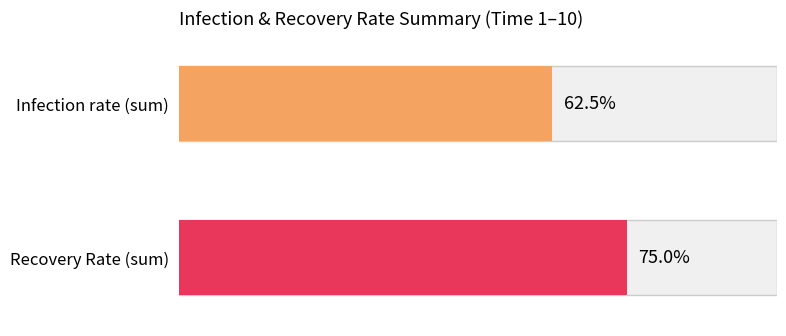

The Infection rate series shows -1 at 6. True or false?

False